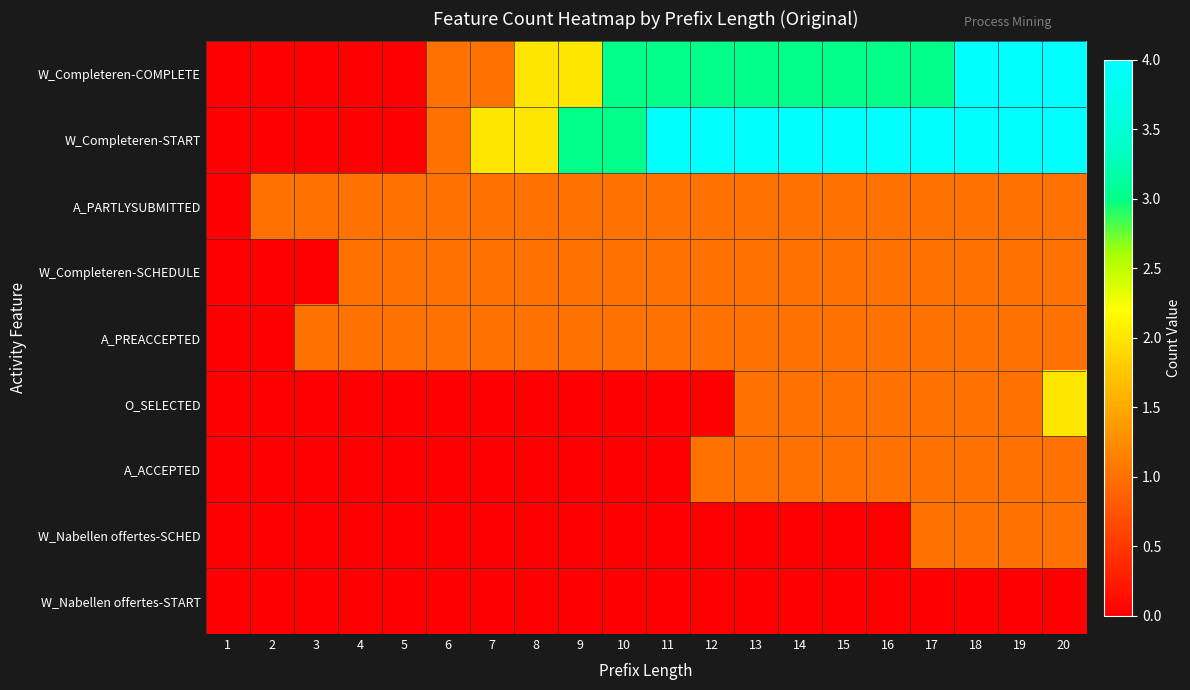

Reading left to right, what are all the values shown in this chart?

W_Completeren-COMPLETE: 1=0	2=0	3=0	4=0	5=0	6=1	7=1	8=2	9=2	10=3	11=3	12=3	13=3	14=3	15=3	16=3	17=3	18=4	19=4	20=4
W_Completeren-START: 1=0	2=0	3=0	4=0	5=0	6=1	7=2	8=2	9=3	10=3	11=4	12=4	13=4	14=4	15=4	16=4	17=4	18=4	19=4	20=4
A_PARTLYSUBMITTED: 1=0	2=1	3=1	4=1	5=1	6=1	7=1	8=1	9=1	10=1	11=1	12=1	13=1	14=1	15=1	16=1	17=1	18=1	19=1	20=1
W_Completeren-SCHEDULE: 1=0	2=0	3=0	4=1	5=1	6=1	7=1	8=1	9=1	10=1	11=1	12=1	13=1	14=1	15=1	16=1	17=1	18=1	19=1	20=1
A_PREACCEPTED: 1=0	2=0	3=1	4=1	5=1	6=1	7=1	8=1	9=1	10=1	11=1	12=1	13=1	14=1	15=1	16=1	17=1	18=1	19=1	20=1
O_SELECTED: 1=0	2=0	3=0	4=0	5=0	6=0	7=0	8=0	9=0	10=0	11=0	12=0	13=1	14=1	15=1	16=1	17=1	18=1	19=1	20=2
A_ACCEPTED: 1=0	2=0	3=0	4=0	5=0	6=0	7=0	8=0	9=0	10=0	11=0	12=1	13=1	14=1	15=1	16=1	17=1	18=1	19=1	20=1
W_Nabellen offertes-SCHED: 1=0	2=0	3=0	4=0	5=0	6=0	7=0	8=0	9=0	10=0	11=0	12=0	13=0	14=0	15=0	16=0	17=1	18=1	19=1	20=1
W_Nabellen offertes-START: 1=0	2=0	3=0	4=0	5=0	6=0	7=0	8=0	9=0	10=0	11=0	12=0	13=0	14=0	15=0	16=0	17=0	18=0	19=0	20=0